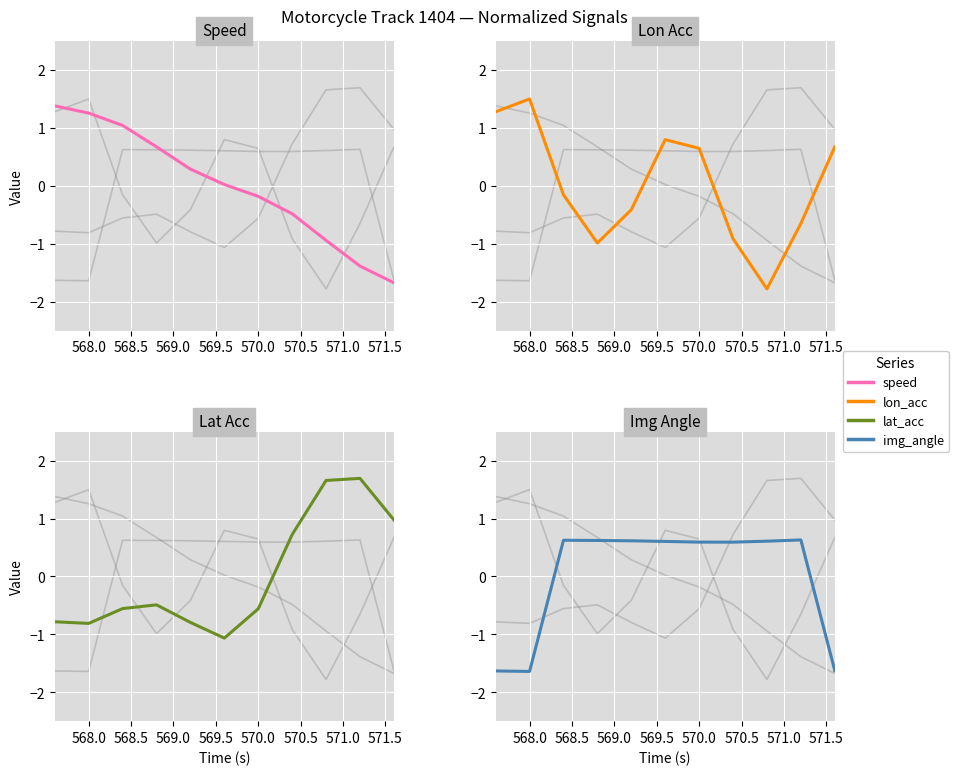

Reading left to right, list all the values displayed in this chart.

speed: 1.4	1.3	1.0	0.7	0.3	0.0	-0.2	-0.5	-0.9	-1.4	-1.7
lon_acc: 1.3	1.5	-0.2	-1.0	-0.4	0.8	0.6	-0.9	-1.8	-0.7	0.7
lat_acc: -0.8	-0.8	-0.6	-0.5	-0.8	-1.1	-0.6	0.7	1.7	1.7	1.0
img_angle: -1.6	-1.6	0.6	0.6	0.6	0.6	0.6	0.6	0.6	0.6	-1.6